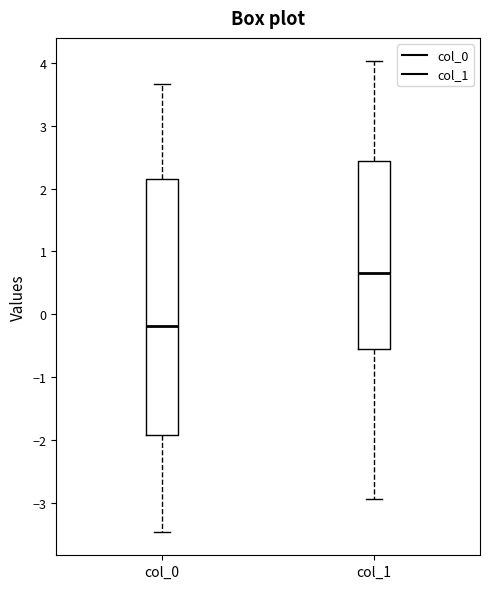

Which box's median line is the lowest?

col_0